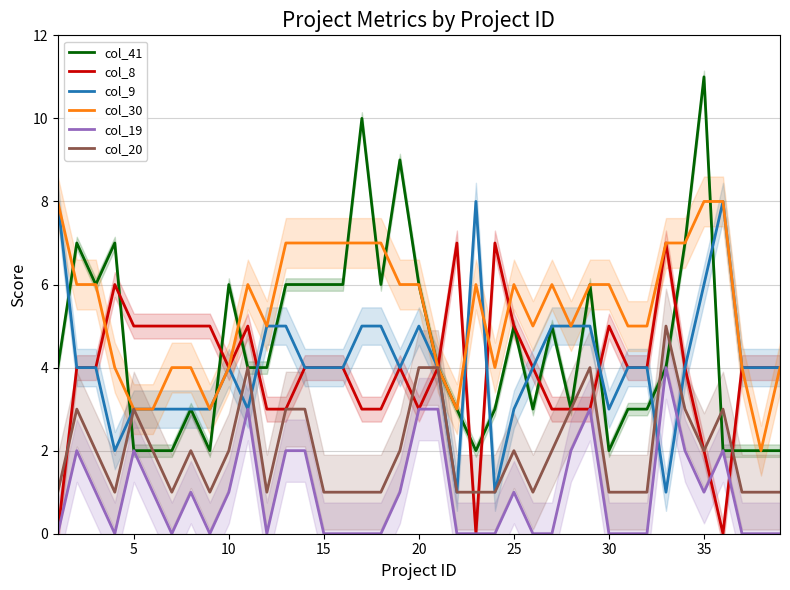

True or false: col_19 and col_30 intersect in this chart.

False